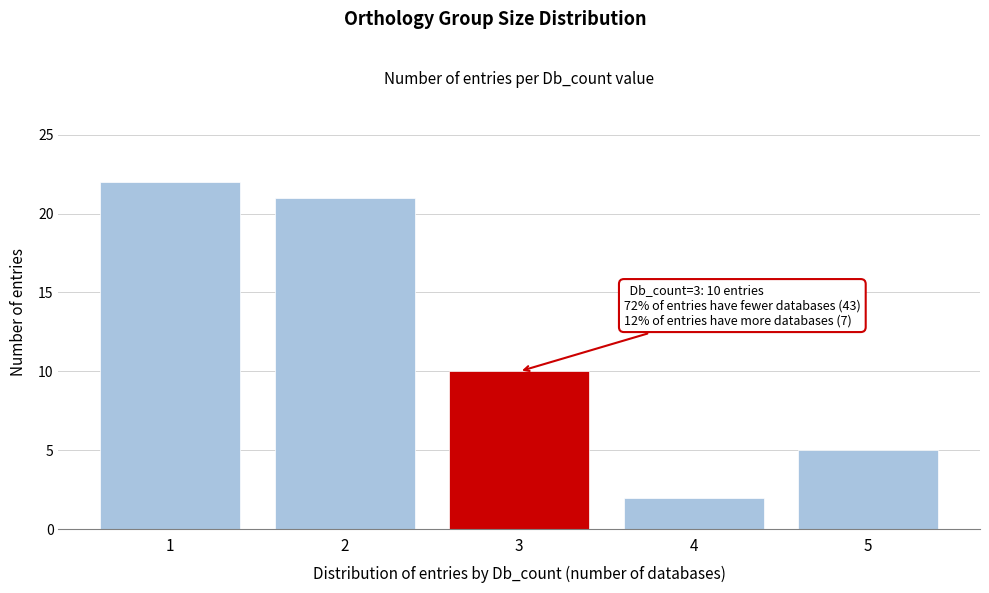

Reading left to right, what are all the values shown in this chart?

1=22	2=21	3=10	4=2	5=5